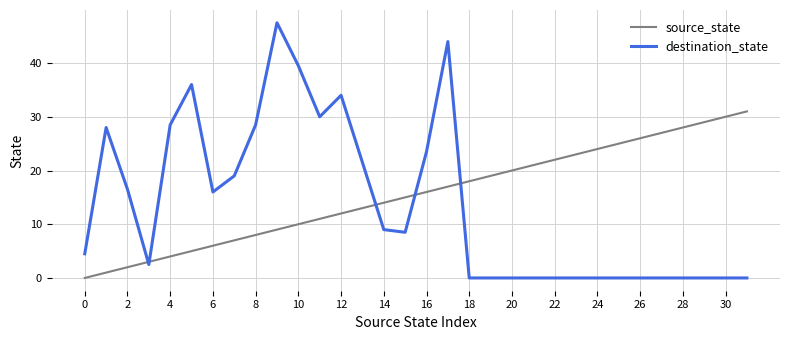

Which series ends up on top after the final intersection of source_state and destination_state?

source_state